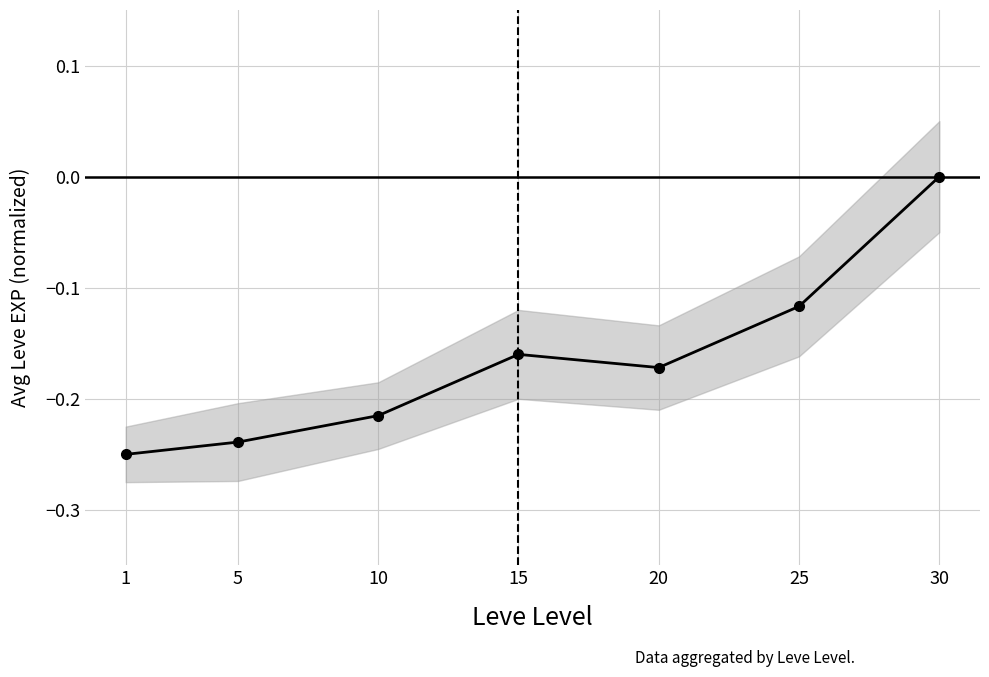

What is the difference between the second highest and second lowest values?

0.1